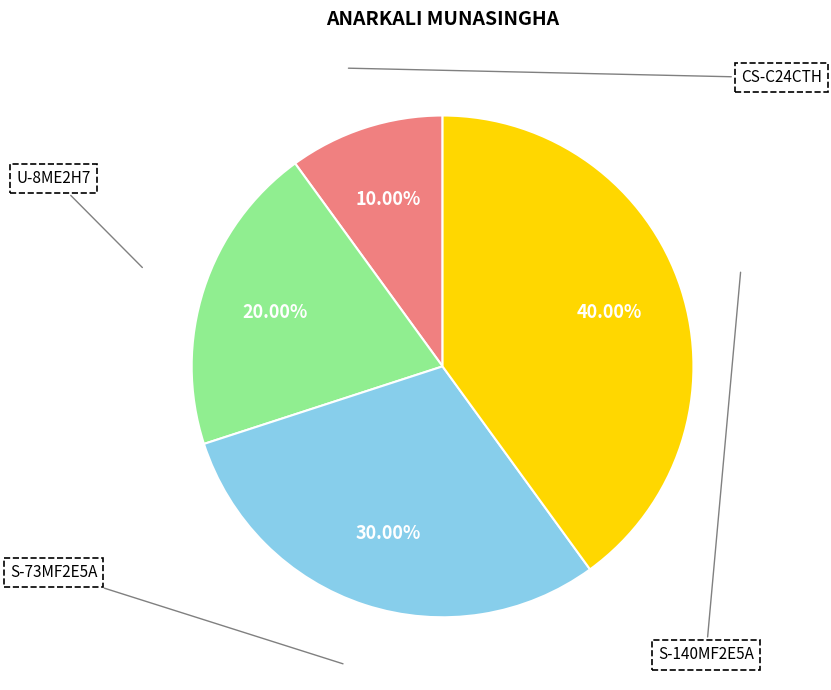

How many segments does this pie chart have?

4